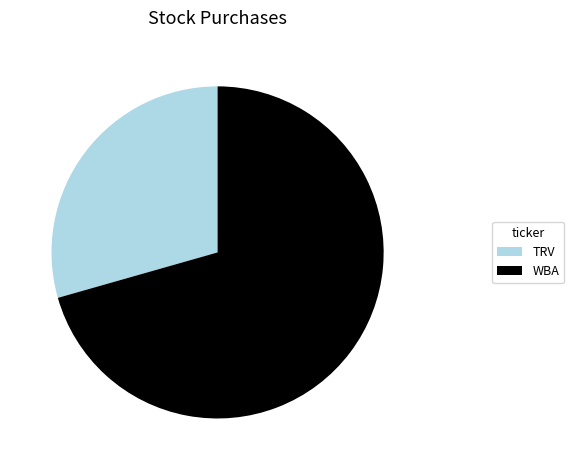

Which slice is the smallest?

TRV